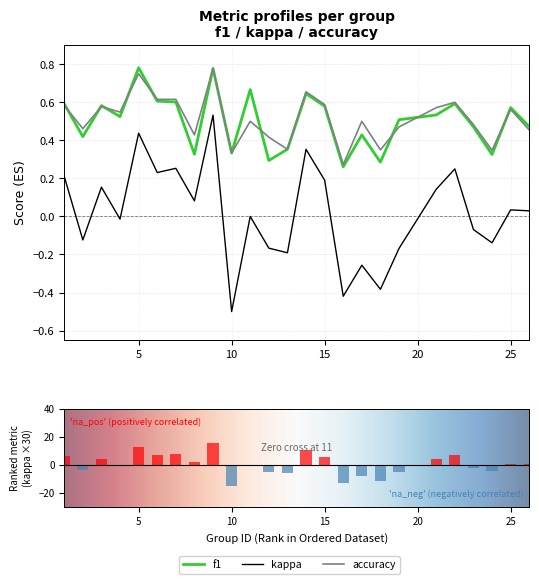

What is the difference between the kappa values at 23 and 5?

0.5